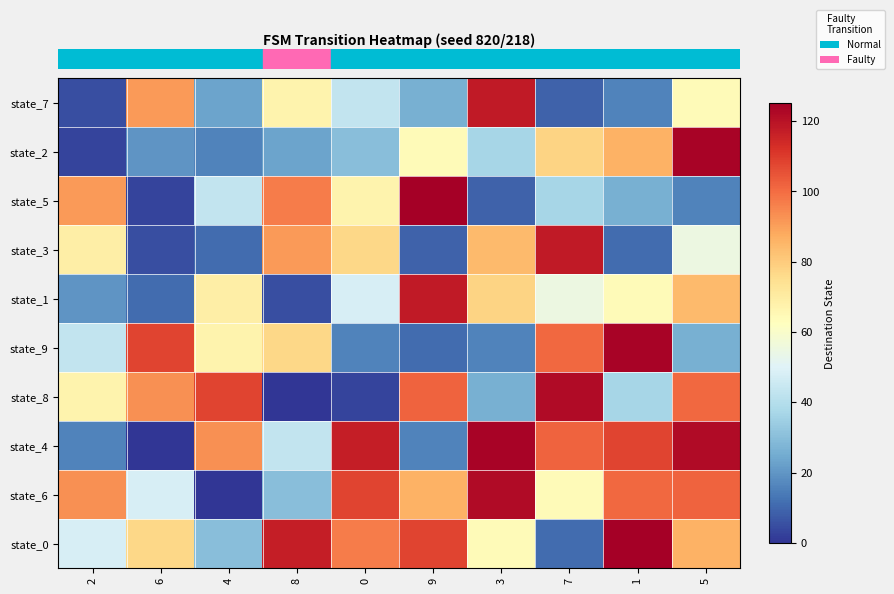

Which has a higher value, 7 or 6?

6